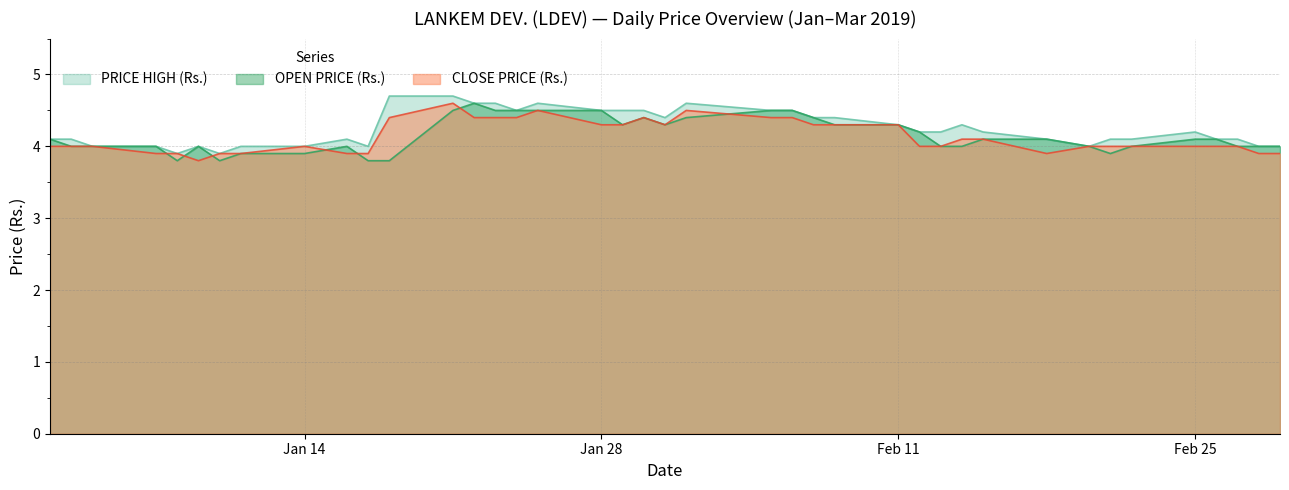

What is the highest value of the OPEN PRICE (Rs.) series?

4.6